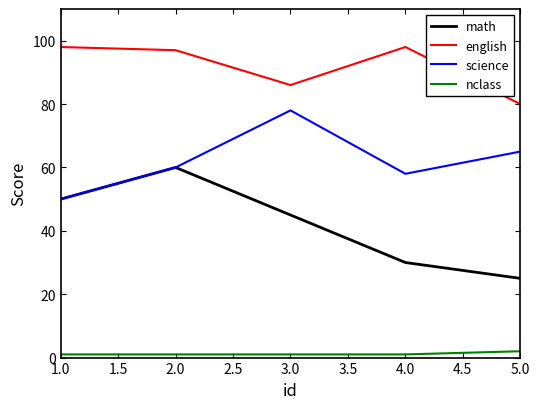

Is this an area chart (filled region under the line)?

No